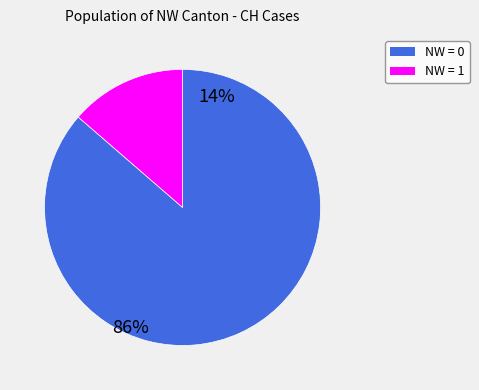

Is there any slice that represents more than half of the pie?

Yes